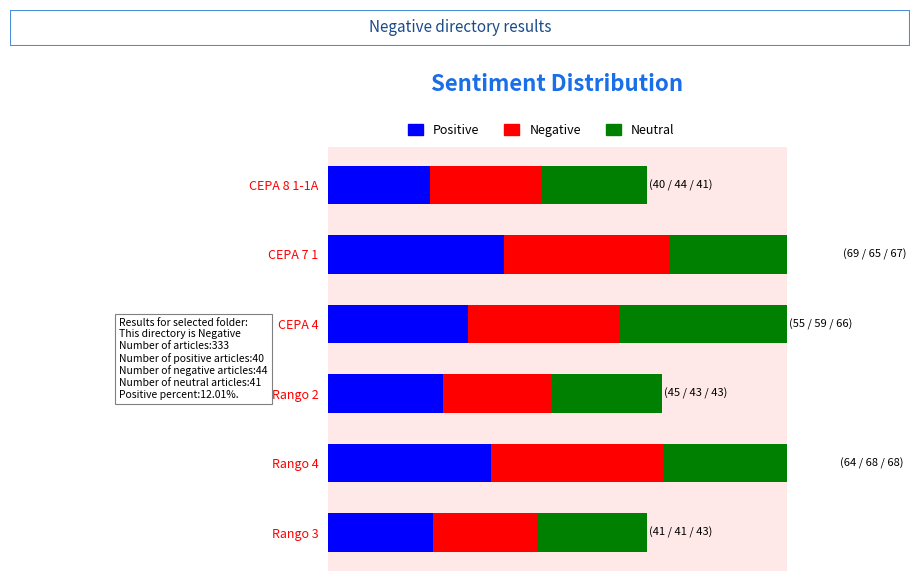

The Positive series shows 69 at CEPA 7 1. True or false?

True